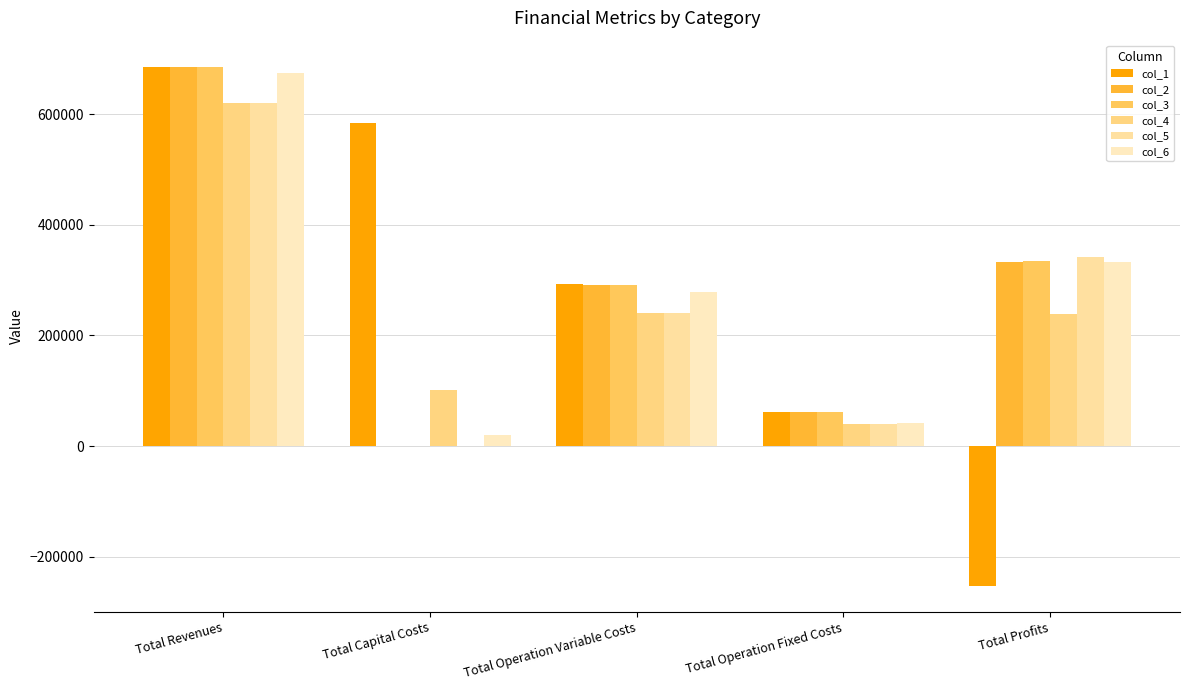

What is the minimum value for col_4?

38939.2